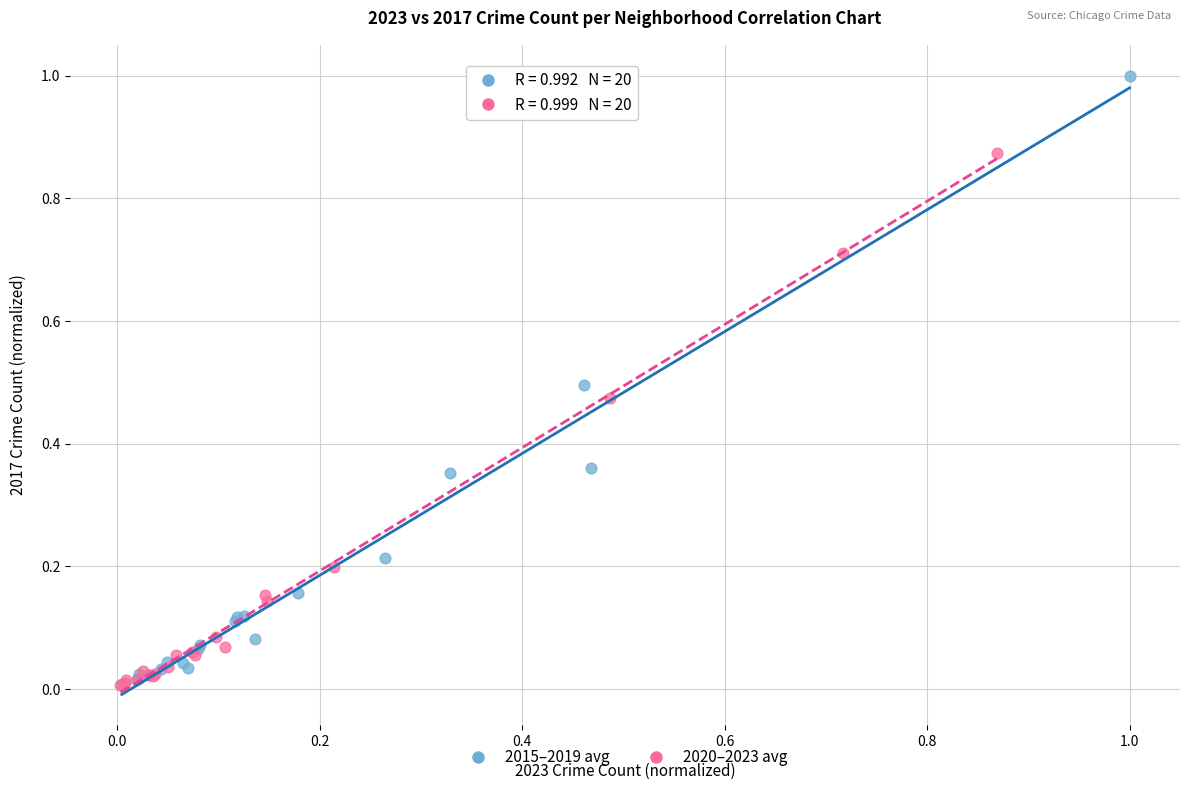

Which series has the widest spread of Y values?

2015–2019 avg